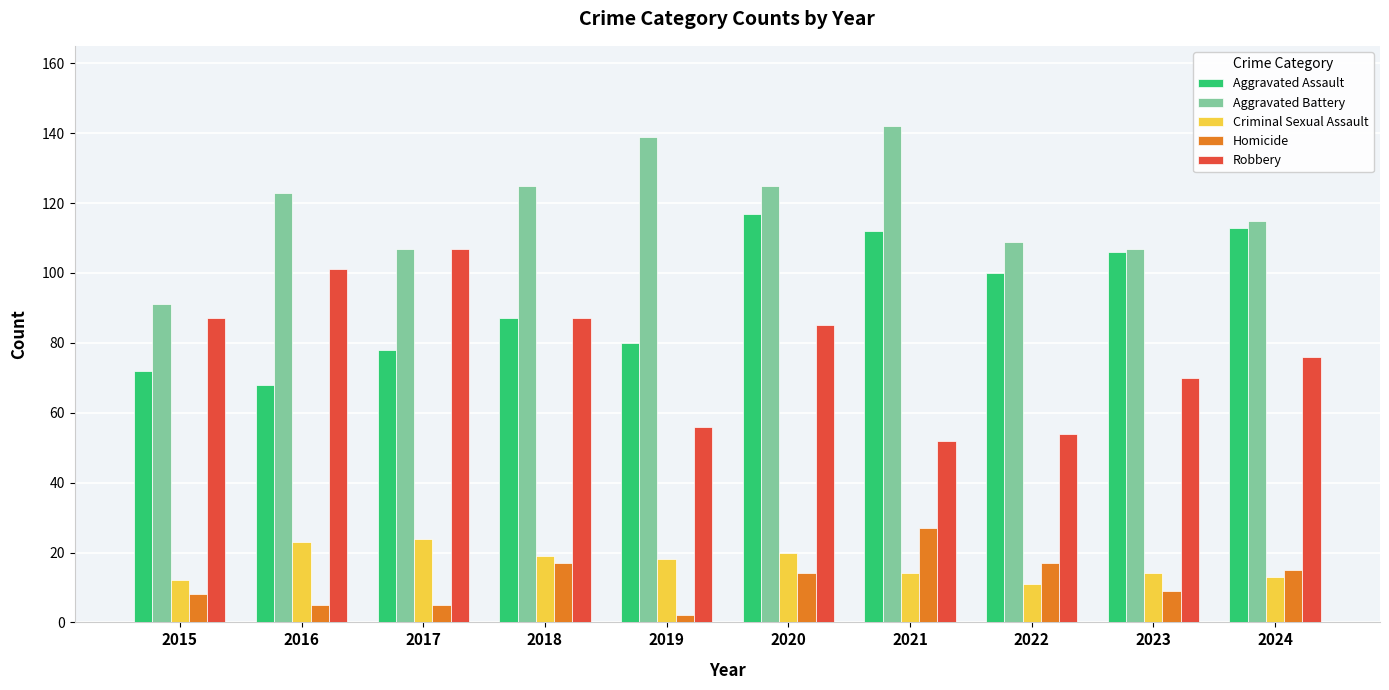

At how many categories does at least one series exceed 5?

10